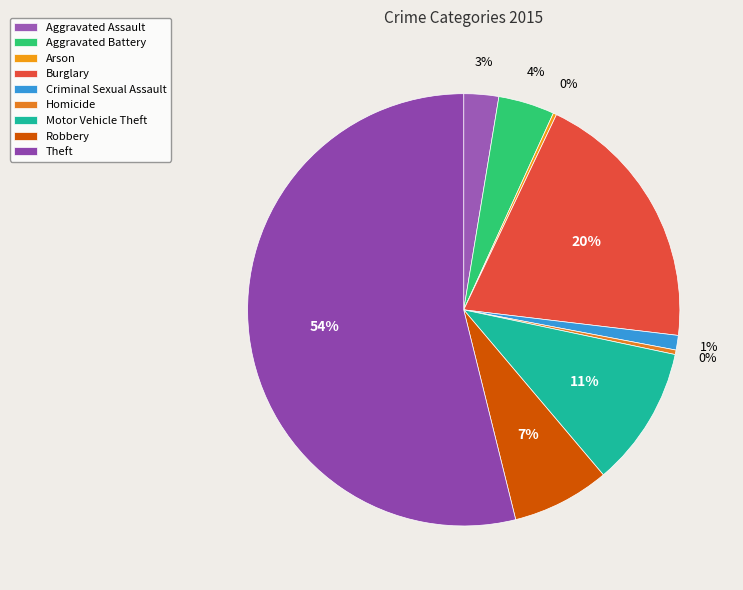

Combined, what portion of the pie is Criminal Sexual Assault and Arson?

1.3%